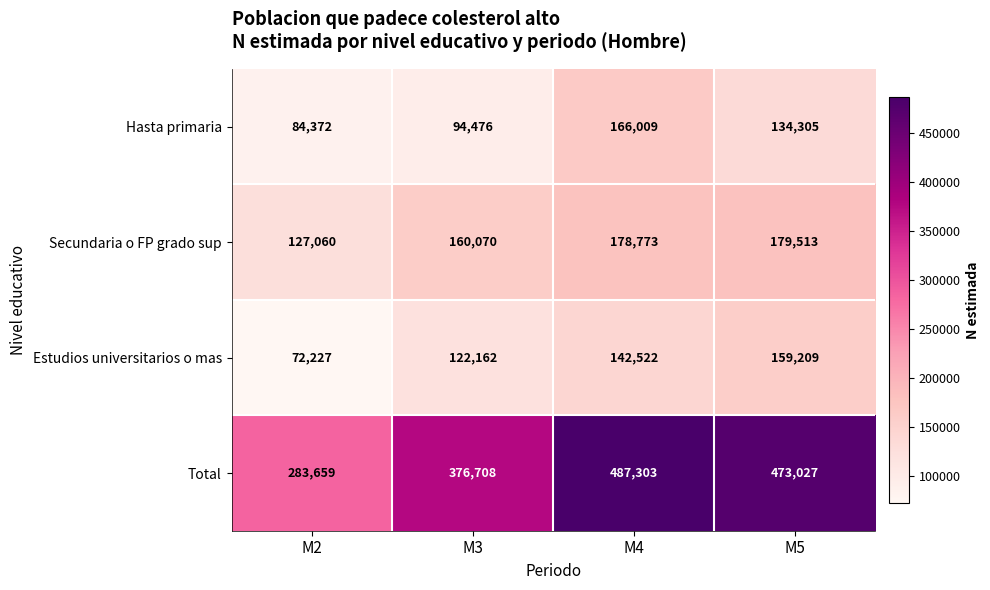

The value of Total at M2 is 283659. True or false?

True